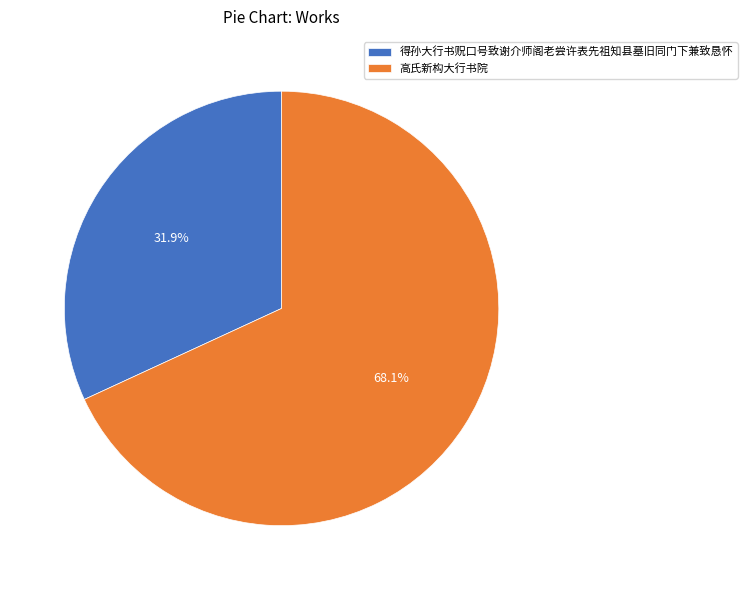

What is the ratio of the value at 高氏新构大行书院 to the value at 得孙大行书贶口号致谢介师阁老尝许表先祖知县墓旧同门下兼致恳怀?

2.1